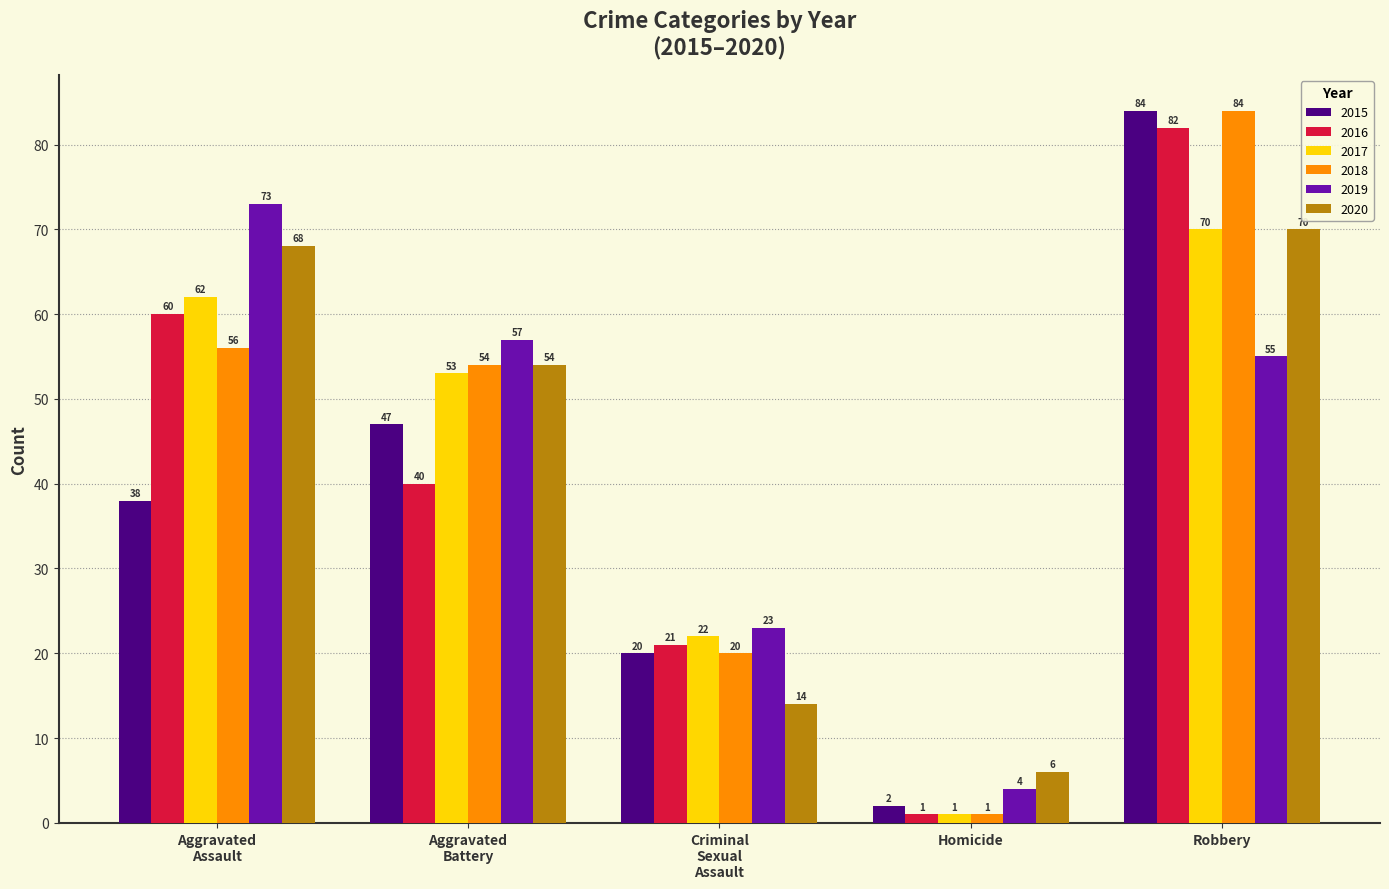

How many distinct data groups are displayed?

6